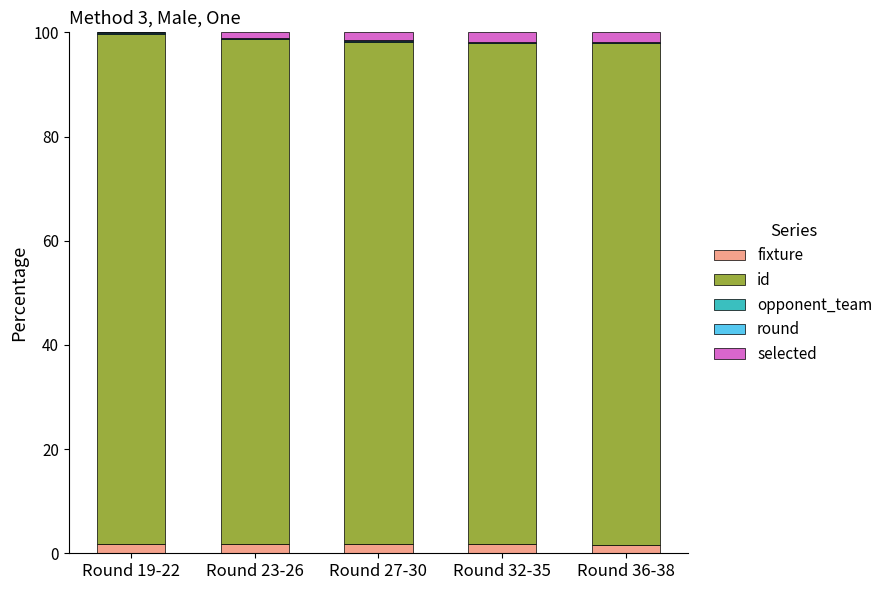

Is it true that fixture equals 1.7 at Round 36-38?

True